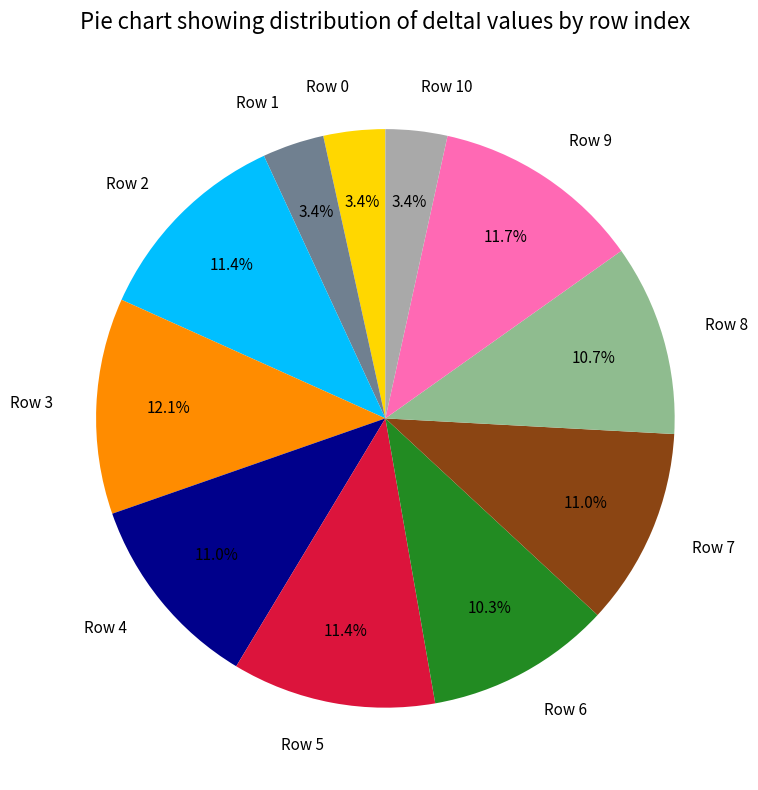

How many slices are in this pie chart?

11